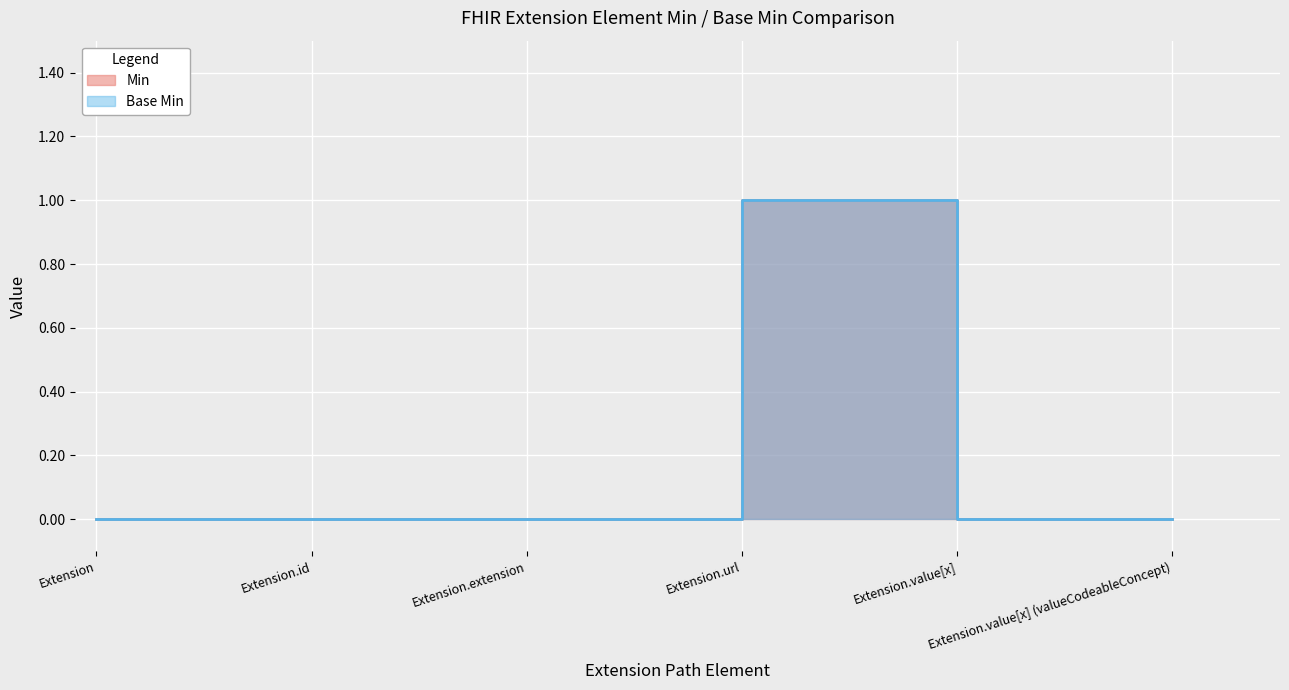

List the series in order of their peak value, lowest first.

Min, Base Min